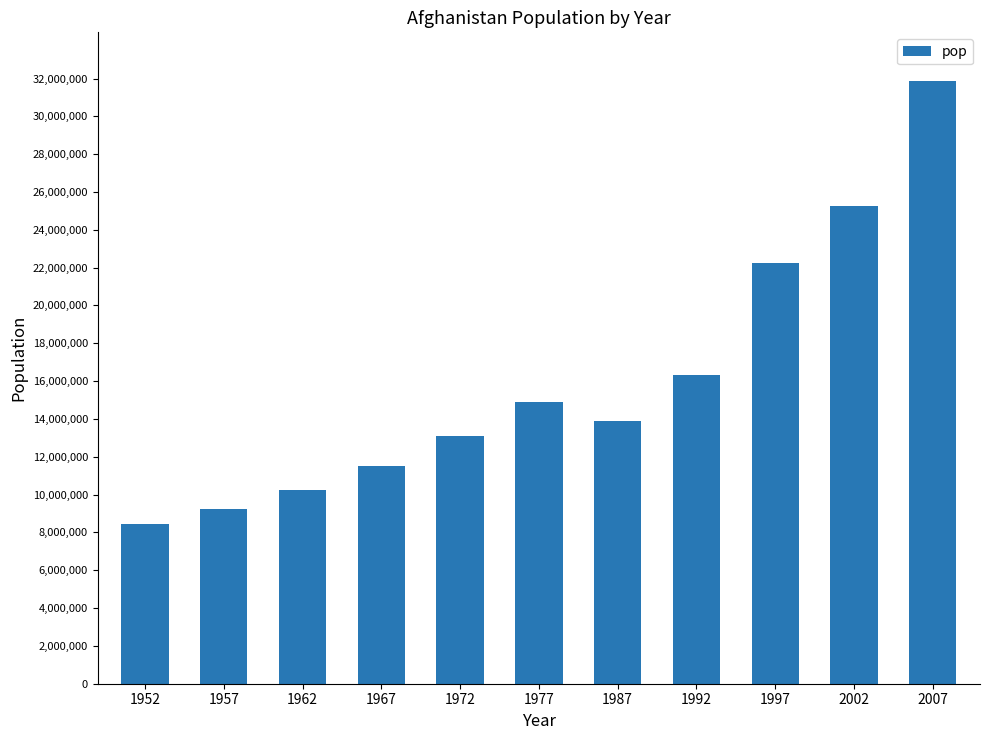

Reading right to left, transcribe all the data shown in this chart.

2007=31889923	2002=25268405	1997=22227415	1992=16317921	1987=13867957	1977=14880372	1972=13079460	1967=11537966	1962=10267083	1957=9240934	1952=8425333